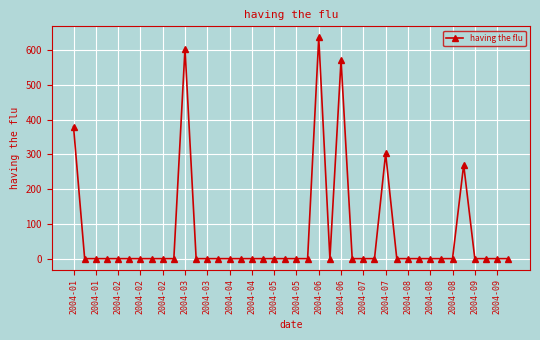

True or false: the data has more than 2 interior local peaks.

True